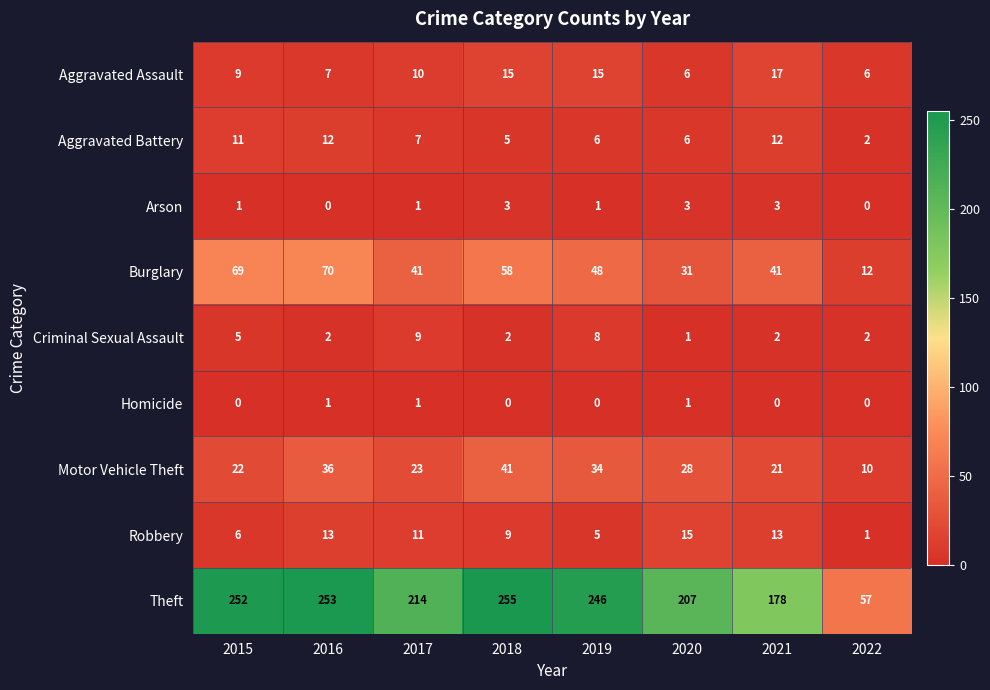

What is the difference between the maximum and minimum values in the Aggravated Assault series?

11